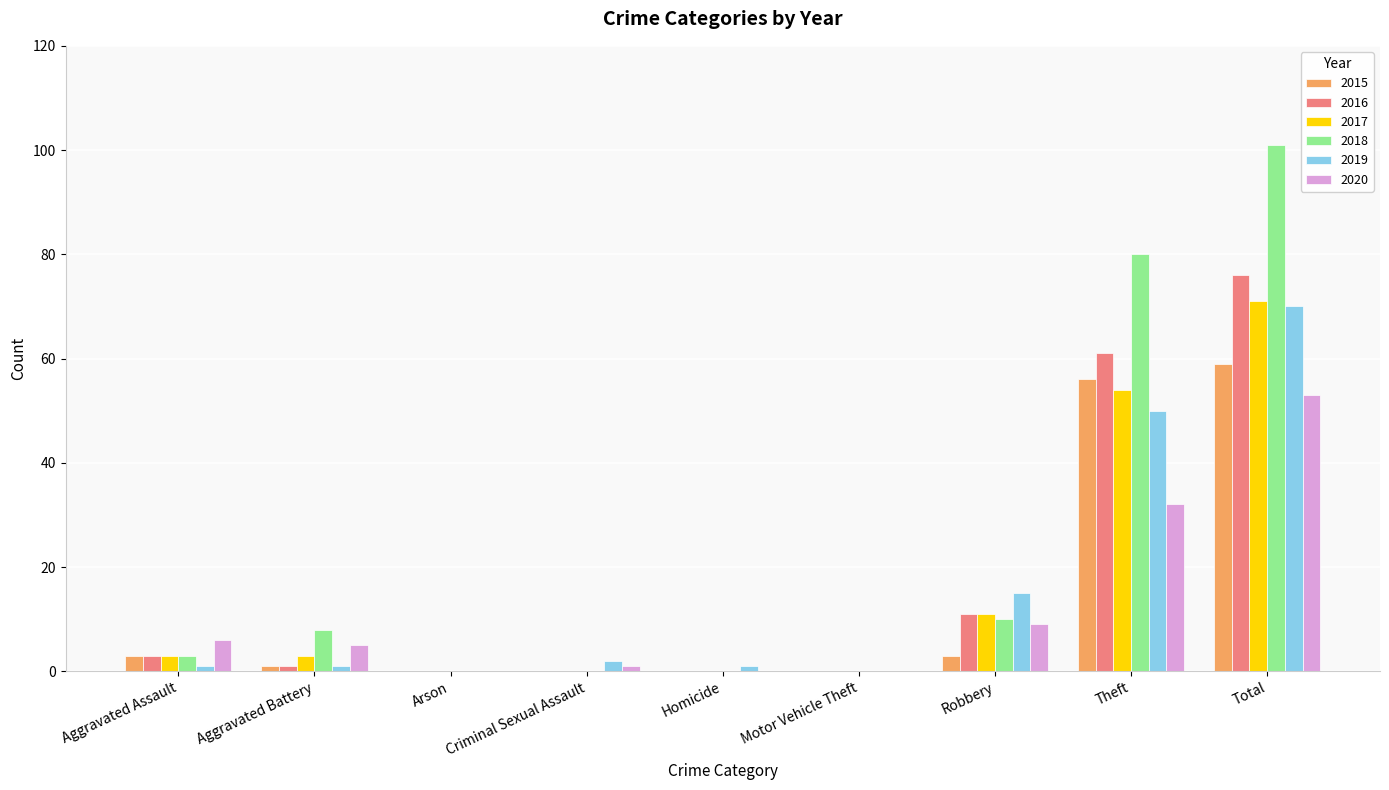

Which series has the widest spread of values?

2018